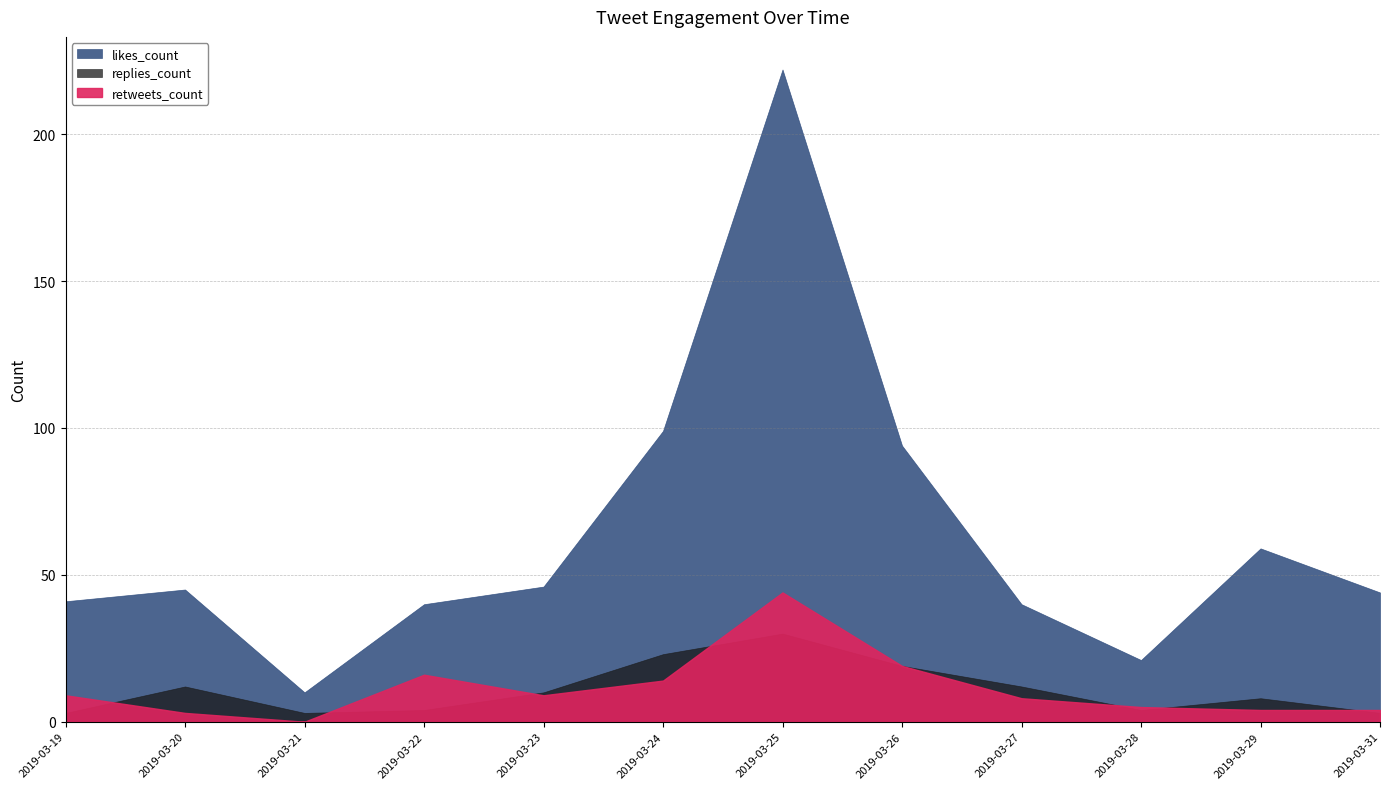

How many lines are shown in the chart?

3